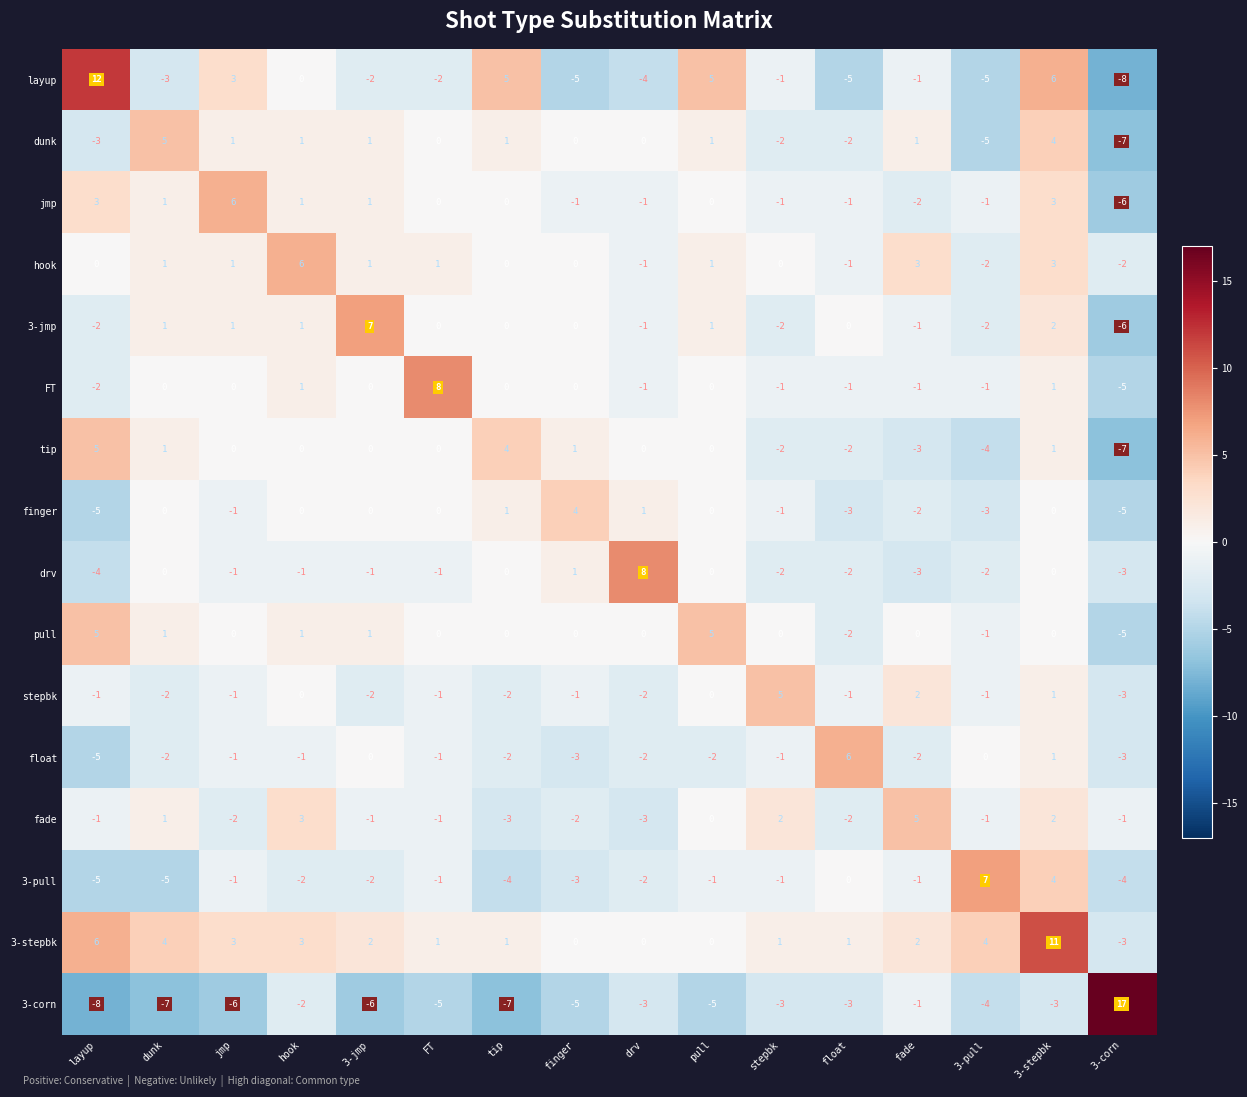

What is the maximum value for 3-jmp?

7